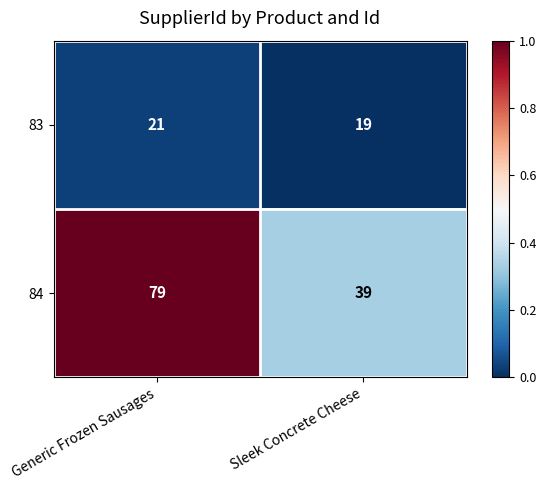

How many categories are shown in the chart?

2